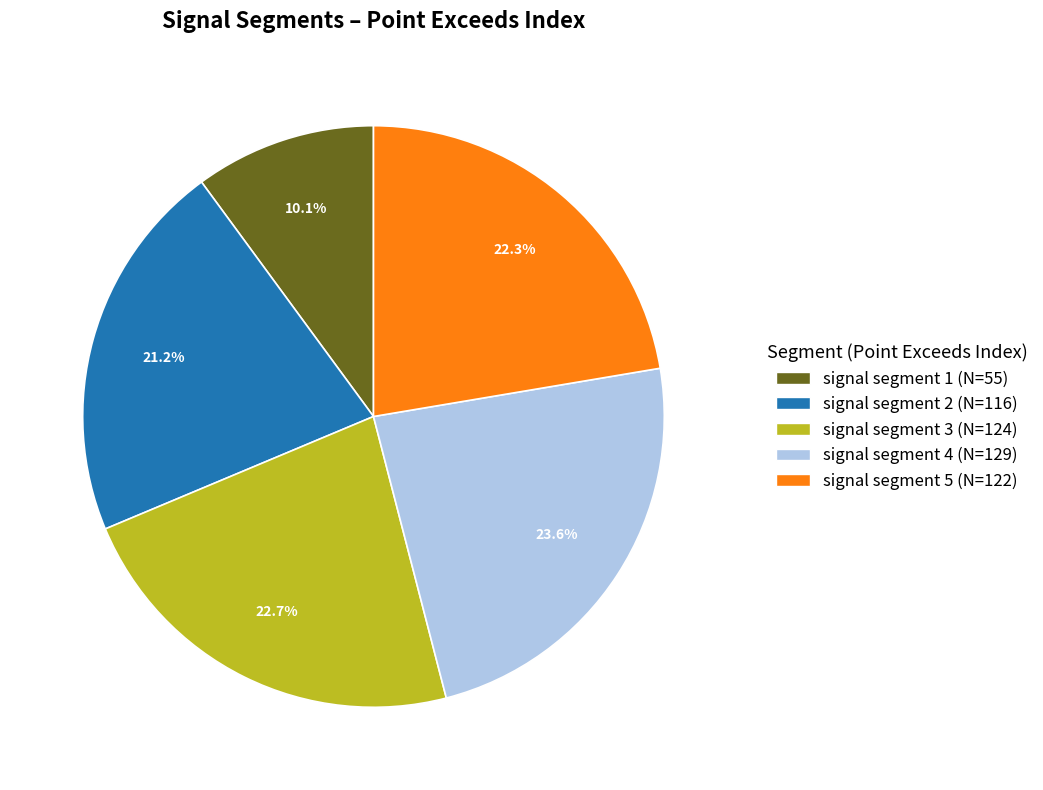

Combined, what portion of the pie is signal segment 5 and signal segment 1?

32.4%